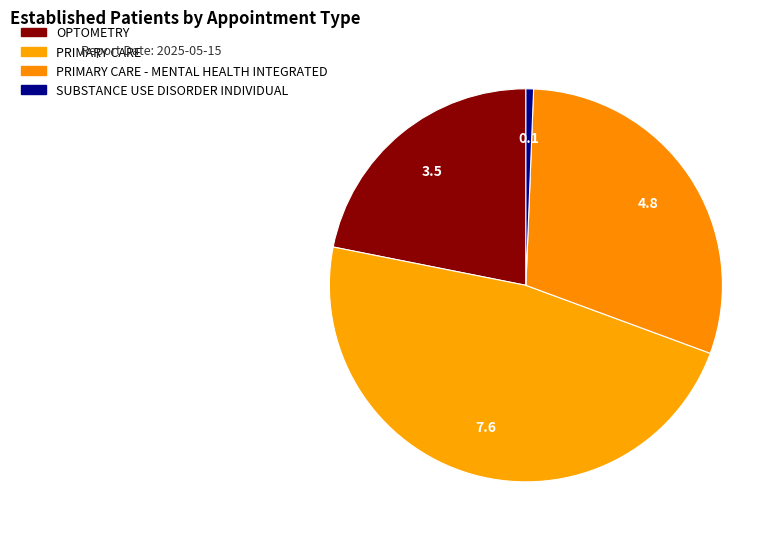

How many segments does this pie chart have?

4